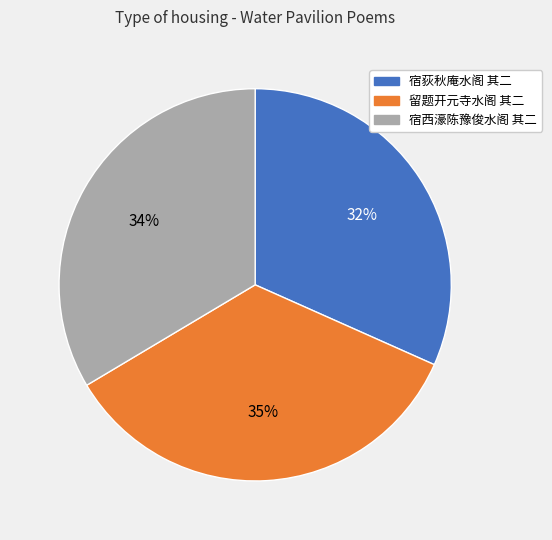

How many segments does this pie chart have?

3